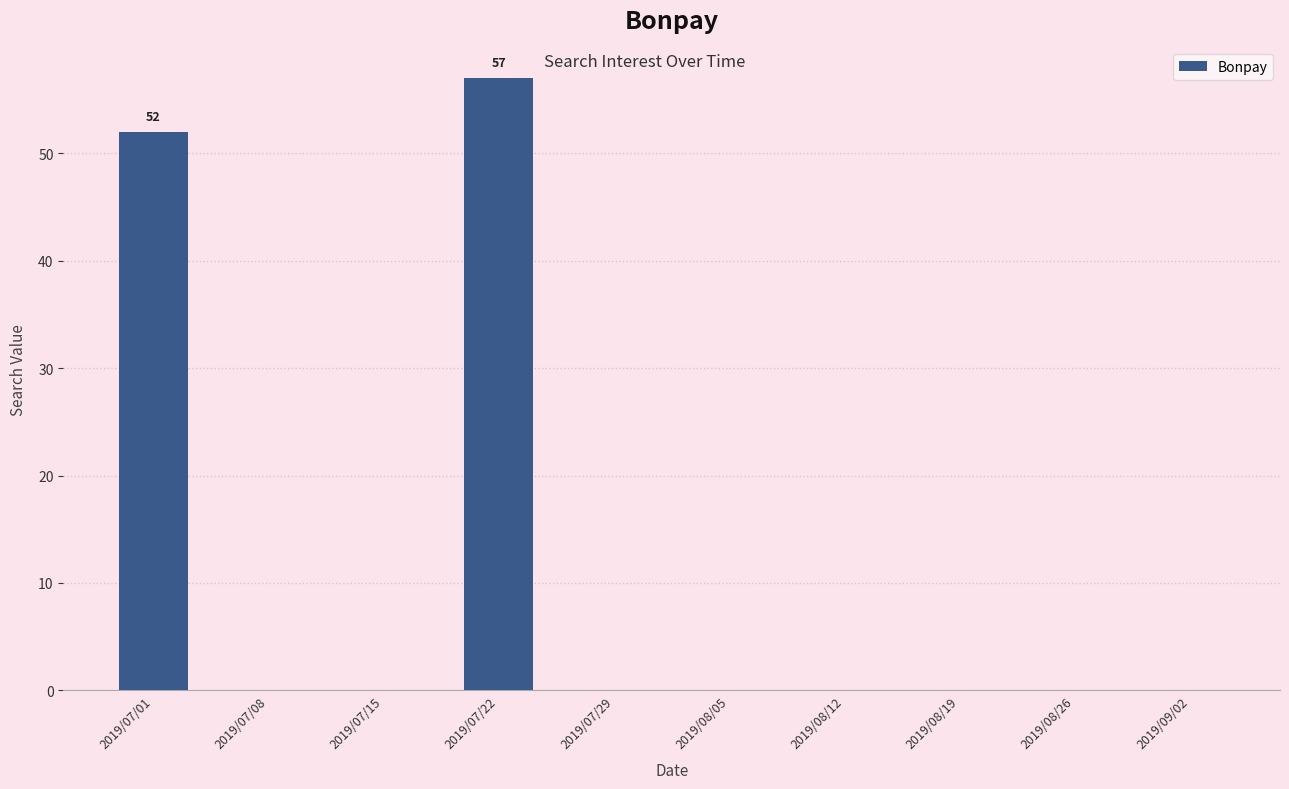

What is the change in value from 2019/07/01 to 2019/07/29?

-52